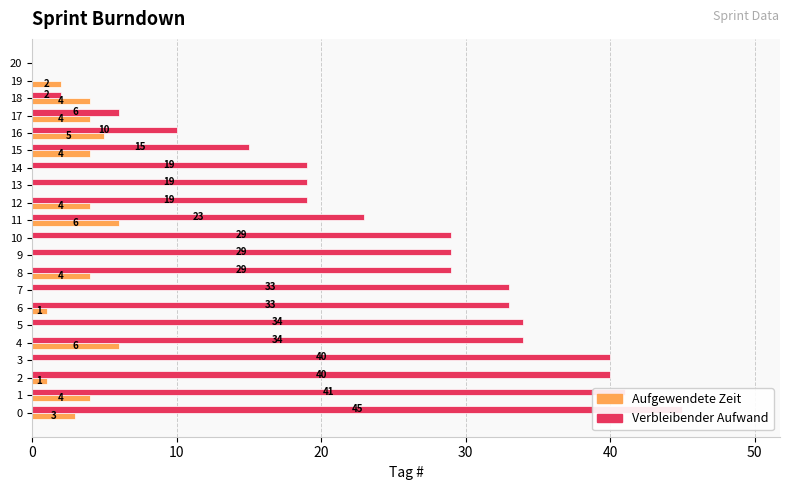

Is it true that Aufgewendete Zeit equals 2 at 17?

False